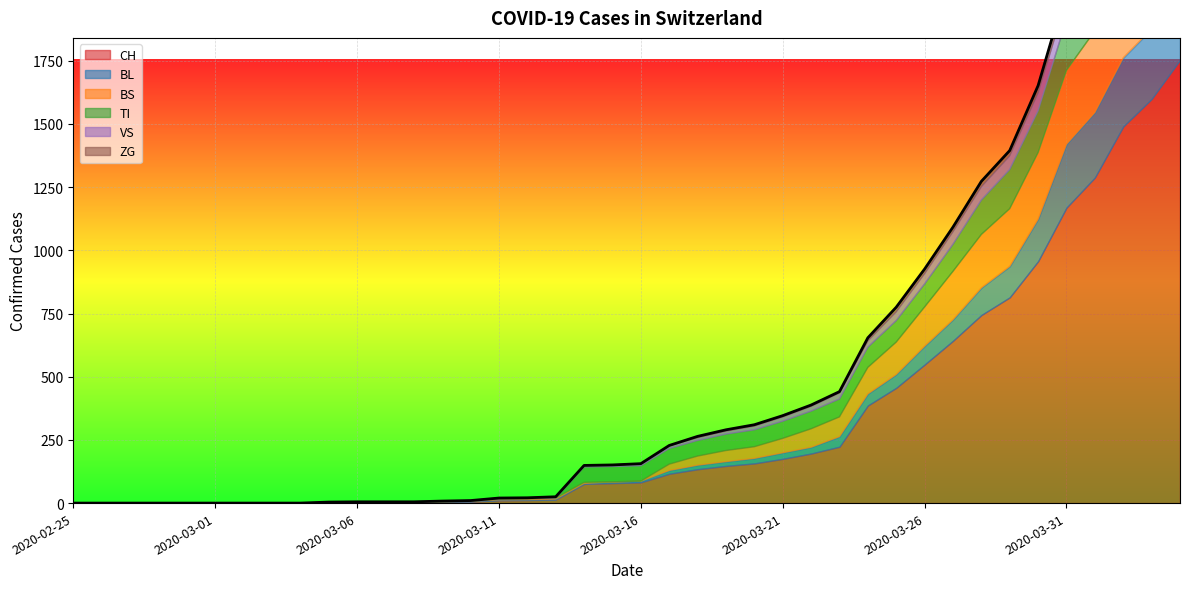

How many times do VS and BL cross each other?

1